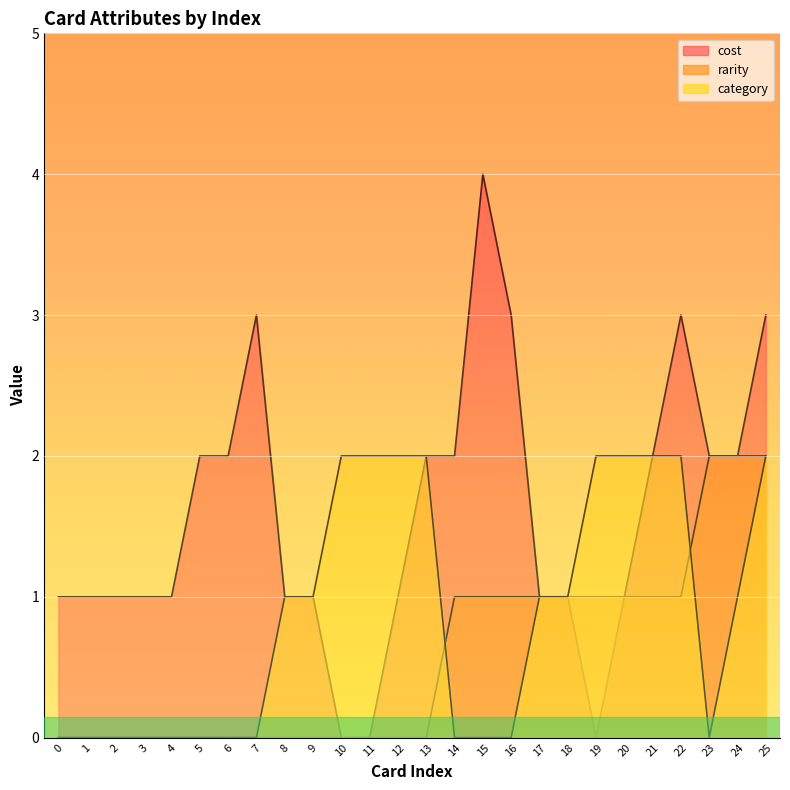

True or false: cost and rarity intersect in this chart.

False